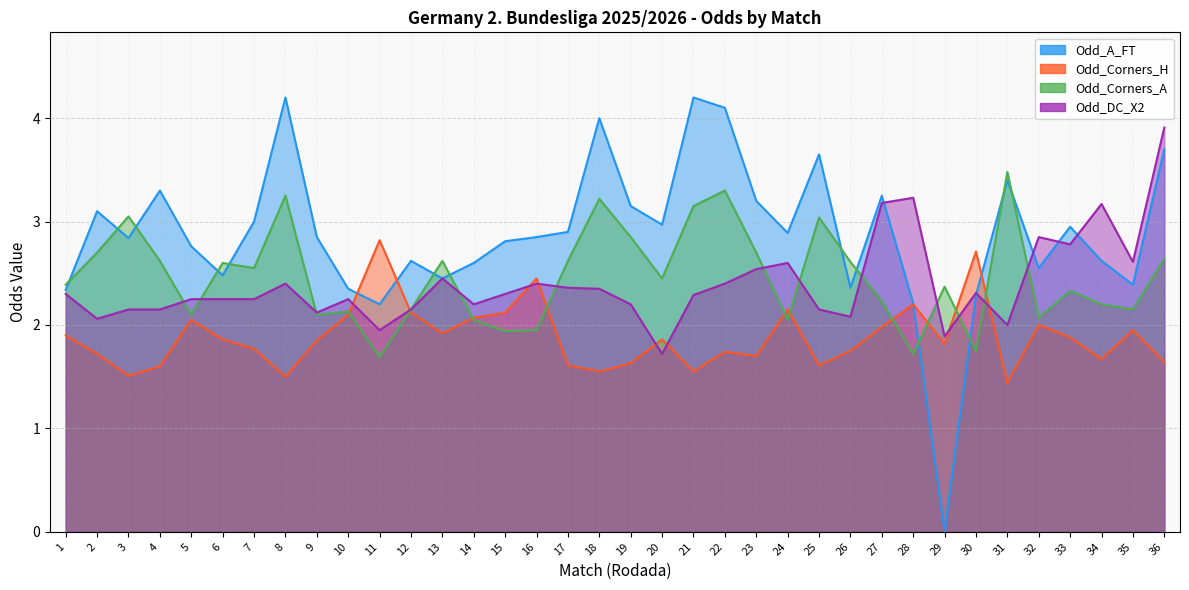

What are all the series names shown in the legend?

Odd_A_FT, Odd_Corners_H, Odd_Corners_A, Odd_DC_X2